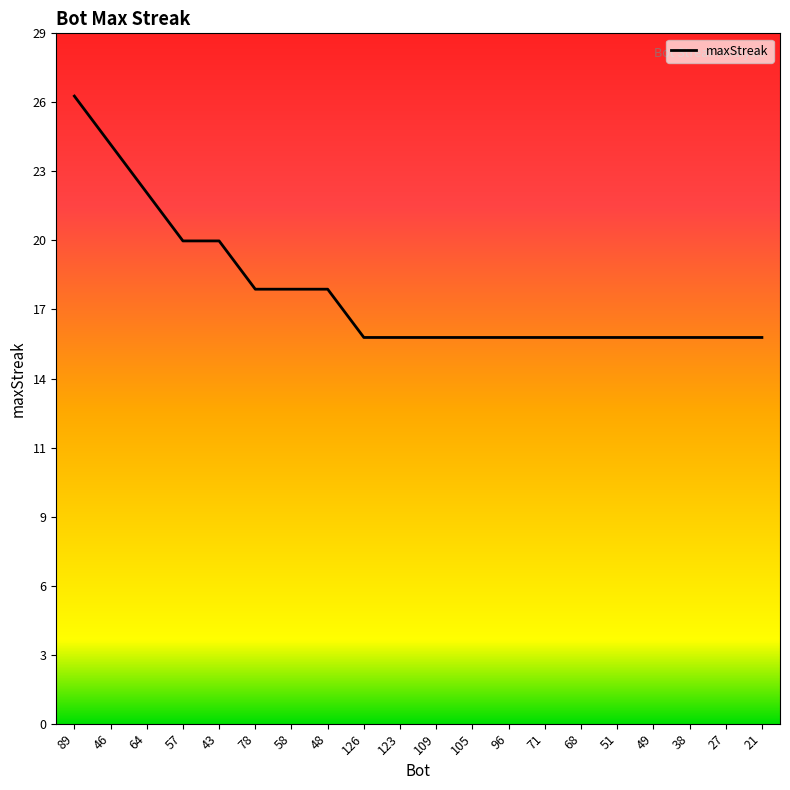

Reading right to left, list all the values displayed in this chart.

16	16	16	16	16	16	16	16	16	16	16	16	18	18	18	20	20	22	24	26